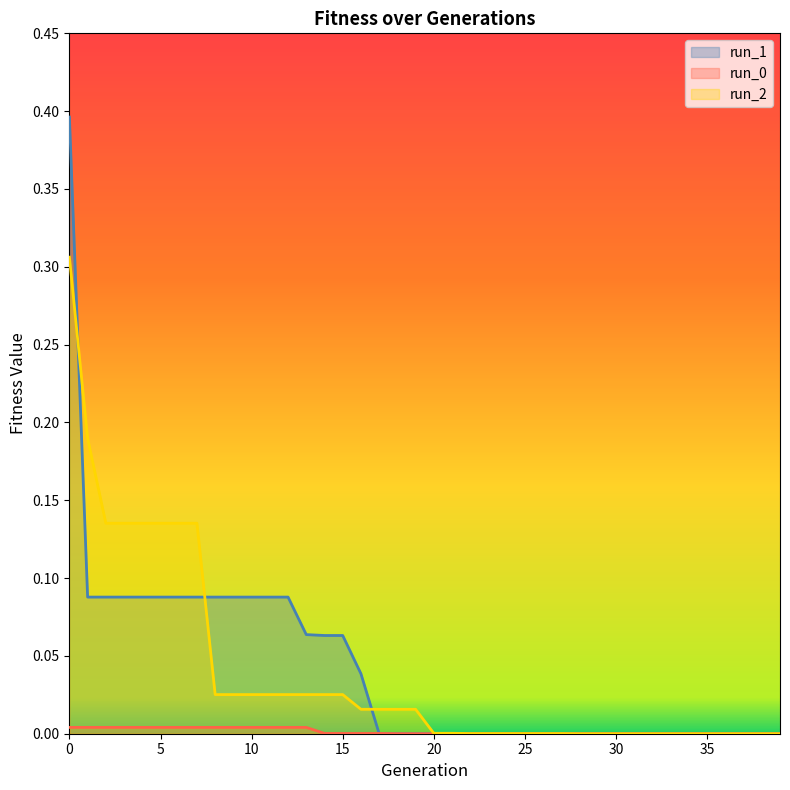

The value of run_1 at 39 is 0.0. True or false?

False